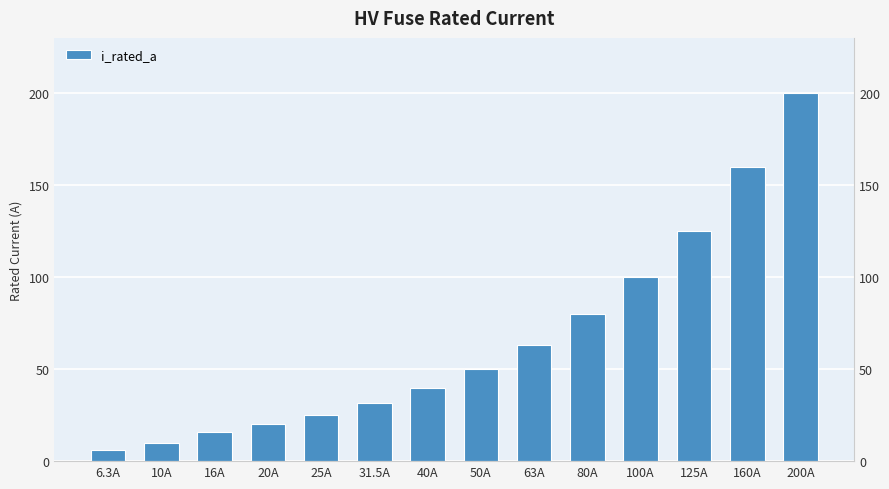

What is the change in value from 10A to 16A?

+6.0